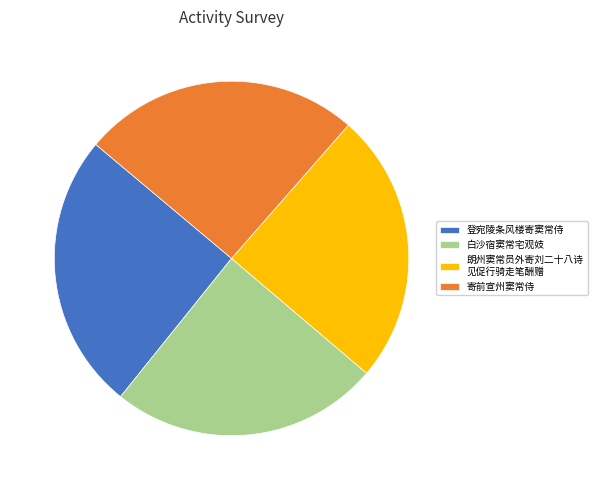

Which has a higher value, 登宛陵条风楼寄窦常侍 or 白沙宿窦常宅观妓?

登宛陵条风楼寄窦常侍